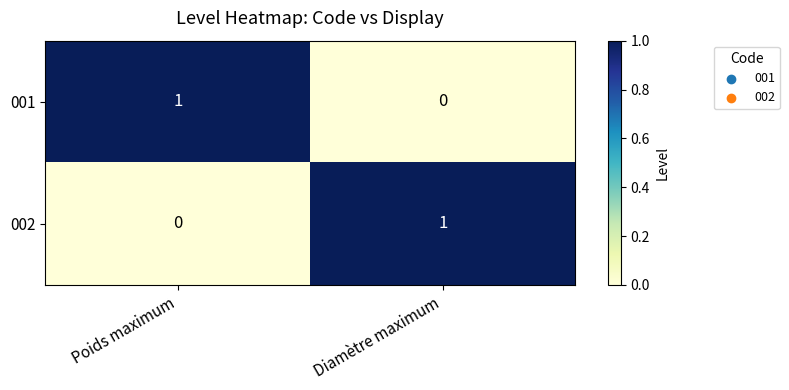

Which category has the lowest value in the 001 series?

Diamètre maximum